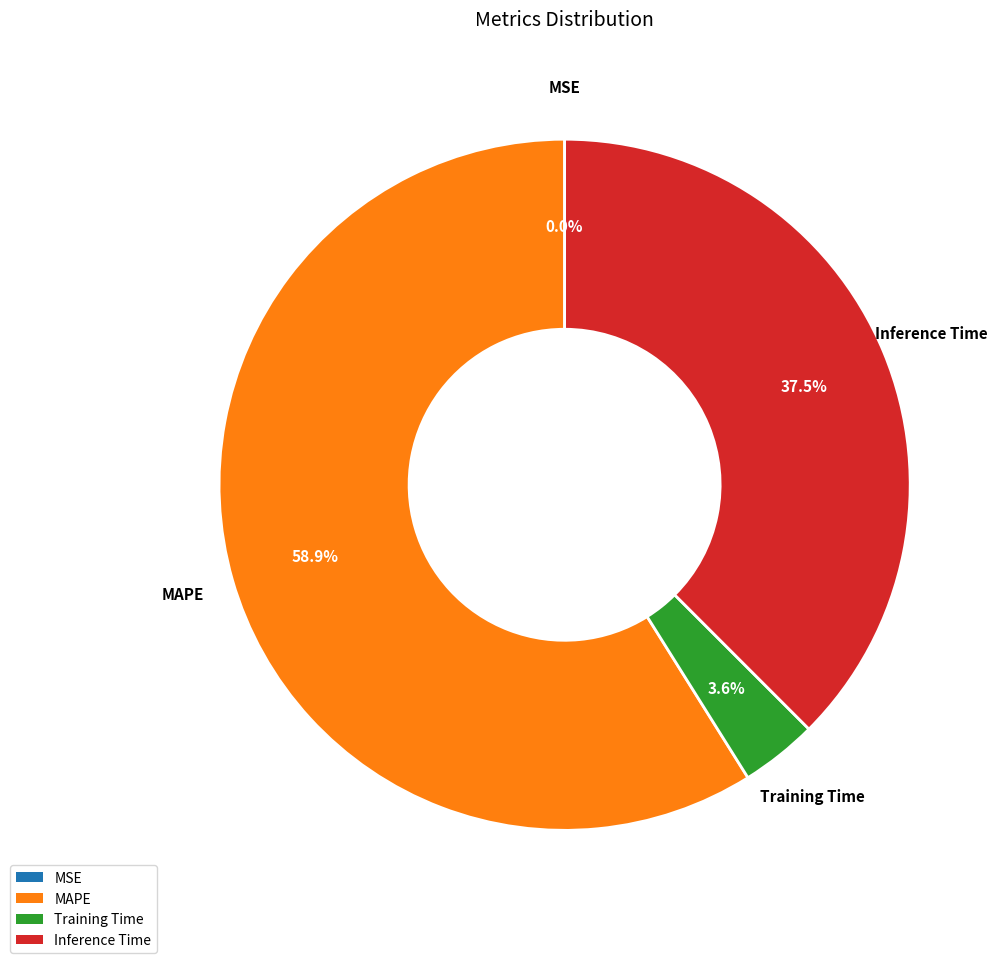

To the nearest percent, what is the average slice percentage?

25%